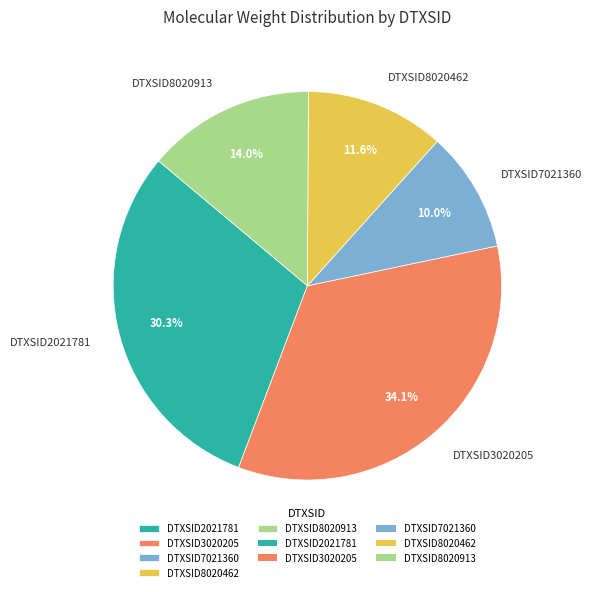

Between DTXSID3020205 and DTXSID8020462, which is larger?

DTXSID3020205